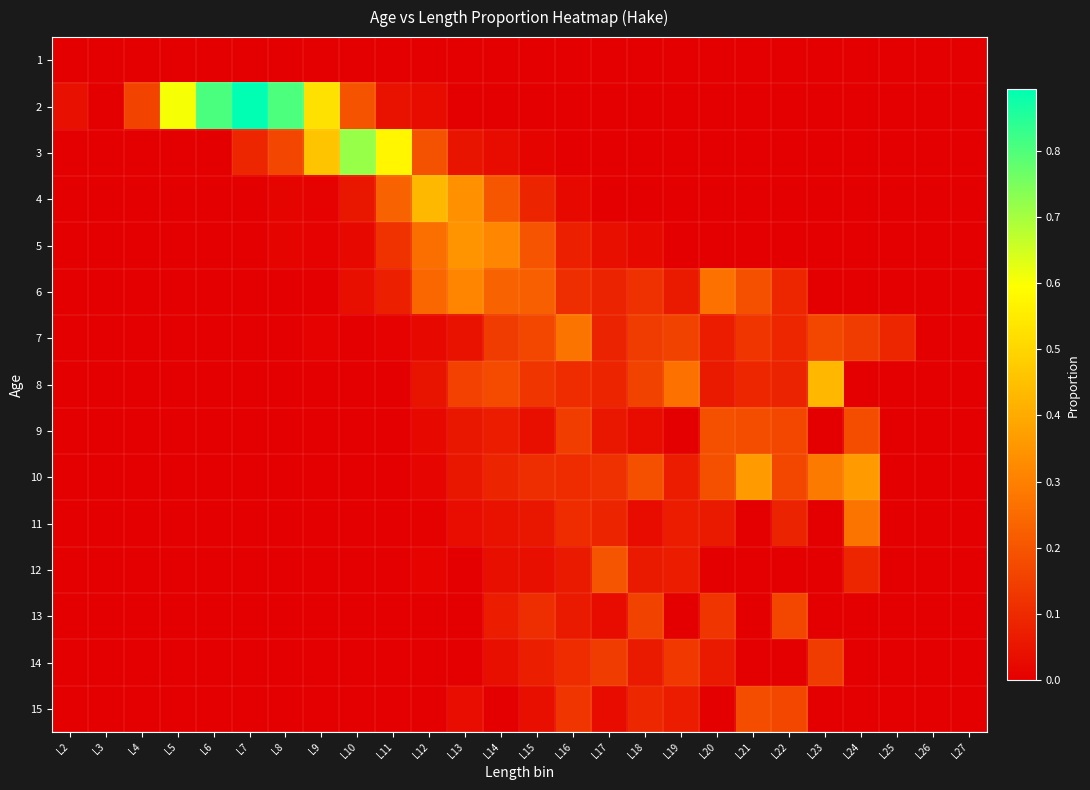

Reading left to right, list all the values displayed in this chart.

1: L2=0.0	L3=0.0	L4=0.0	L5=0.0	L6=0.0	L7=0.0	L8=0.0	L9=0.0	L10=0.0	L11=0.0	L12=0.0	L13=0.0	L14=0.0	L15=0.0	L16=0.0	L17=0.0	L18=0.0	L19=0.0	L20=0.0	L21=0.0	L22=0.0	L23=0.0	L24=0.0	L25=0.0	L26=0.0	L27=0.0
2: L2=0.0	L3=0.0	L4=0.2	L5=0.6	L6=0.8	L7=0.9	L8=0.8	L9=0.5	L10=0.2	L11=0.0	L12=0.0	L13=0.0	L14=0.0	L15=0.0	L16=0.0	L17=0.0	L18=0.0	L19=0.0	L20=0.0	L21=0.0	L22=0.0	L23=0.0	L24=0.0	L25=0.0	L26=0.0	L27=0.0
3: L2=0.0	L3=0.0	L4=0.0	L5=0.0	L6=0.0	L7=0.1	L8=0.2	L9=0.5	L10=0.7	L11=0.6	L12=0.2	L13=0.0	L14=0.0	L15=0.0	L16=0.0	L17=0.0	L18=0.0	L19=0.0	L20=0.0	L21=0.0	L22=0.0	L23=0.0	L24=0.0	L25=0.0	L26=0.0	L27=0.0
4: L2=0.0	L3=0.0	L4=0.0	L5=0.0	L6=0.0	L7=0.0	L8=0.0	L9=0.0	L10=0.1	L11=0.2	L12=0.4	L13=0.3	L14=0.2	L15=0.1	L16=0.0	L17=0.0	L18=0.0	L19=0.0	L20=0.0	L21=0.0	L22=0.0	L23=0.0	L24=0.0	L25=0.0	L26=0.0	L27=0.0
5: L2=0.0	L3=0.0	L4=0.0	L5=0.0	L6=0.0	L7=0.0	L8=0.0	L9=0.0	L10=0.0	L11=0.1	L12=0.3	L13=0.3	L14=0.3	L15=0.2	L16=0.1	L17=0.0	L18=0.0	L19=0.0	L20=0.0	L21=0.0	L22=0.0	L23=0.0	L24=0.0	L25=0.0	L26=0.0	L27=0.0
6: L2=0.0	L3=0.0	L4=0.0	L5=0.0	L6=0.0	L7=0.0	L8=0.0	L9=0.0	L10=0.0	L11=0.1	L12=0.2	L13=0.3	L14=0.2	L15=0.2	L16=0.1	L17=0.1	L18=0.1	L19=0.1	L20=0.3	L21=0.2	L22=0.1	L23=0.0	L24=0.0	L25=0.0	L26=0.0	L27=0.0
7: L2=0.0	L3=0.0	L4=0.0	L5=0.0	L6=0.0	L7=0.0	L8=0.0	L9=0.0	L10=0.0	L11=0.0	L12=0.0	L13=0.0	L14=0.1	L15=0.2	L16=0.3	L17=0.1	L18=0.1	L19=0.2	L20=0.1	L21=0.1	L22=0.1	L23=0.2	L24=0.1	L25=0.1	L26=0.0	L27=0.0
8: L2=0.0	L3=0.0	L4=0.0	L5=0.0	L6=0.0	L7=0.0	L8=0.0	L9=0.0	L10=0.0	L11=0.0	L12=0.0	L13=0.2	L14=0.2	L15=0.1	L16=0.1	L17=0.1	L18=0.2	L19=0.3	L20=0.1	L21=0.1	L22=0.1	L23=0.4	L24=0.0	L25=0.0	L26=0.0	L27=0.0
9: L2=0.0	L3=0.0	L4=0.0	L5=0.0	L6=0.0	L7=0.0	L8=0.0	L9=0.0	L10=0.0	L11=0.0	L12=0.0	L13=0.1	L14=0.1	L15=0.0	L16=0.1	L17=0.1	L18=0.0	L19=0.0	L20=0.2	L21=0.2	L22=0.2	L23=0.0	L24=0.2	L25=0.0	L26=0.0	L27=0.0
10: L2=0.0	L3=0.0	L4=0.0	L5=0.0	L6=0.0	L7=0.0	L8=0.0	L9=0.0	L10=0.0	L11=0.0	L12=0.0	L13=0.1	L14=0.1	L15=0.1	L16=0.1	L17=0.1	L18=0.2	L19=0.1	L20=0.2	L21=0.4	L22=0.2	L23=0.3	L24=0.4	L25=0.0	L26=0.0	L27=0.0
11: L2=0.0	L3=0.0	L4=0.0	L5=0.0	L6=0.0	L7=0.0	L8=0.0	L9=0.0	L10=0.0	L11=0.0	L12=0.0	L13=0.0	L14=0.0	L15=0.1	L16=0.1	L17=0.1	L18=0.0	L19=0.1	L20=0.1	L21=0.0	L22=0.1	L23=0.0	L24=0.3	L25=0.0	L26=0.0	L27=0.0
12: L2=0.0	L3=0.0	L4=0.0	L5=0.0	L6=0.0	L7=0.0	L8=0.0	L9=0.0	L10=0.0	L11=0.0	L12=0.0	L13=0.0	L14=0.0	L15=0.0	L16=0.1	L17=0.2	L18=0.1	L19=0.1	L20=0.0	L21=0.0	L22=0.0	L23=0.0	L24=0.1	L25=0.0	L26=0.0	L27=0.0
13: L2=0.0	L3=0.0	L4=0.0	L5=0.0	L6=0.0	L7=0.0	L8=0.0	L9=0.0	L10=0.0	L11=0.0	L12=0.0	L13=0.0	L14=0.1	L15=0.1	L16=0.1	L17=0.0	L18=0.2	L19=0.0	L20=0.1	L21=0.0	L22=0.2	L23=0.0	L24=0.0	L25=0.0	L26=0.0	L27=0.0
14: L2=0.0	L3=0.0	L4=0.0	L5=0.0	L6=0.0	L7=0.0	L8=0.0	L9=0.0	L10=0.0	L11=0.0	L12=0.0	L13=0.0	L14=0.0	L15=0.1	L16=0.1	L17=0.1	L18=0.1	L19=0.1	L20=0.1	L21=0.0	L22=0.0	L23=0.1	L24=0.0	L25=0.0	L26=0.0	L27=0.0
15: L2=0.0	L3=0.0	L4=0.0	L5=0.0	L6=0.0	L7=0.0	L8=0.0	L9=0.0	L10=0.0	L11=0.0	L12=0.0	L13=0.0	L14=0.0	L15=0.0	L16=0.1	L17=0.0	L18=0.1	L19=0.1	L20=0.0	L21=0.2	L22=0.2	L23=0.0	L24=0.0	L25=0.0	L26=0.0	L27=0.0